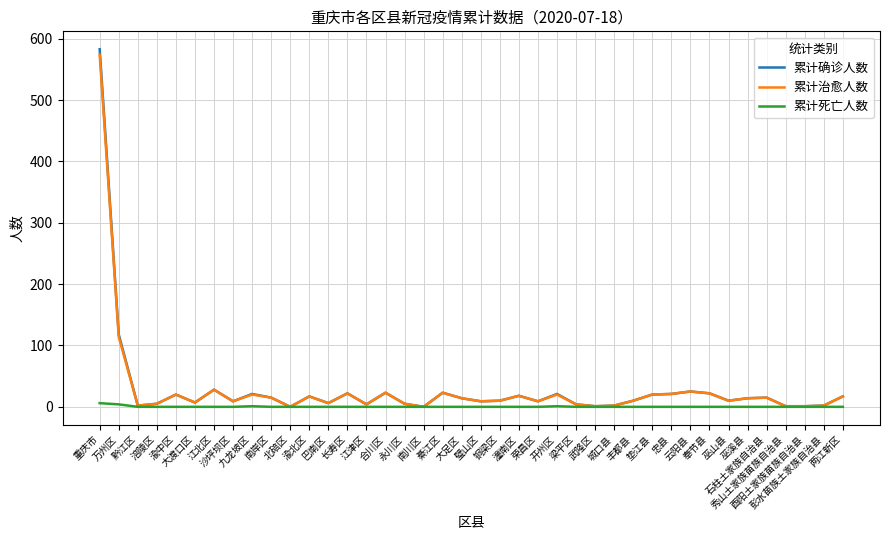

At which category does 累计治愈人数 reach its first local peak?

渝中区